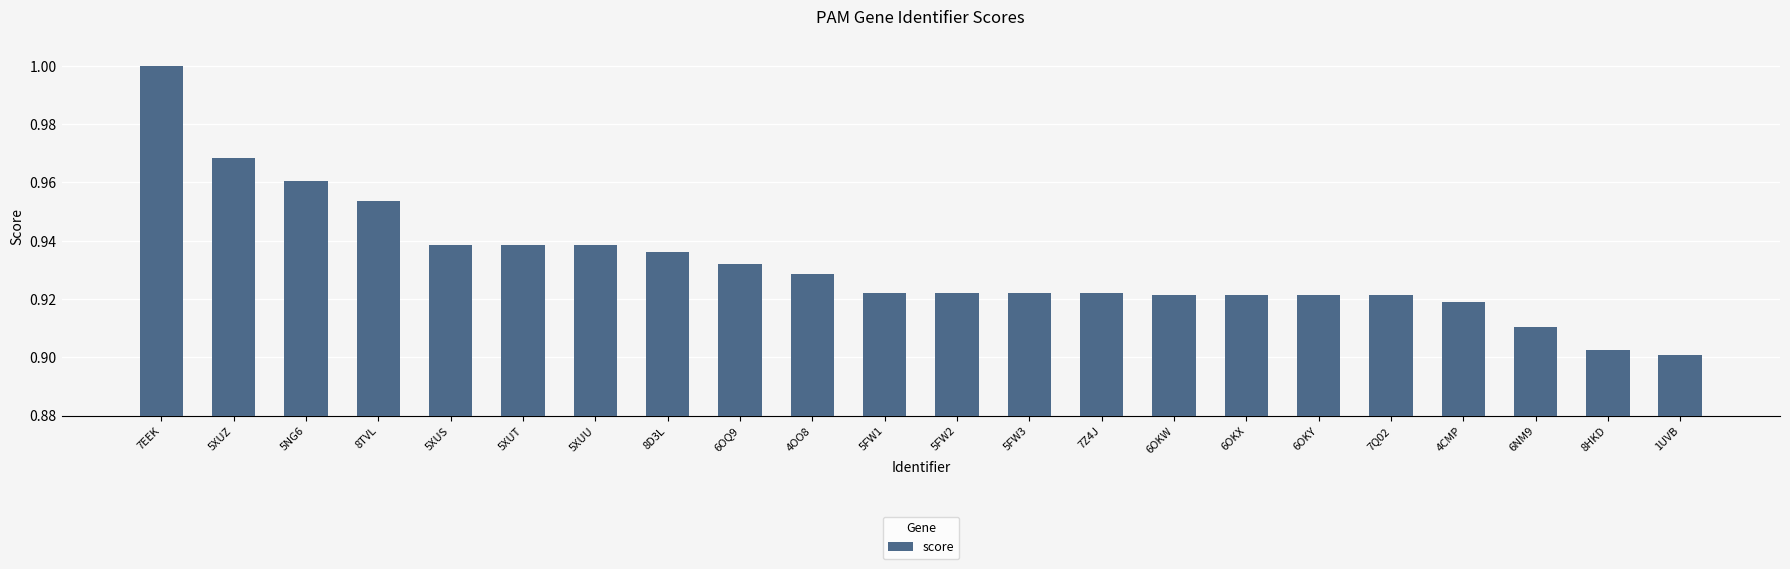

Which category has the lowest value across all series?

1UVB